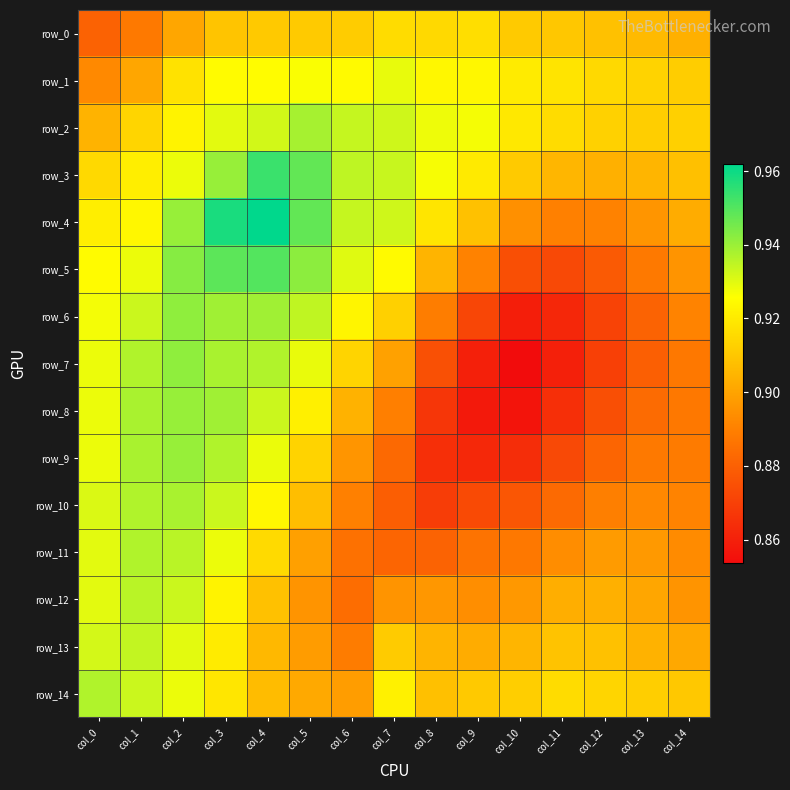

At which label does row_4 reach its peak?

col_4